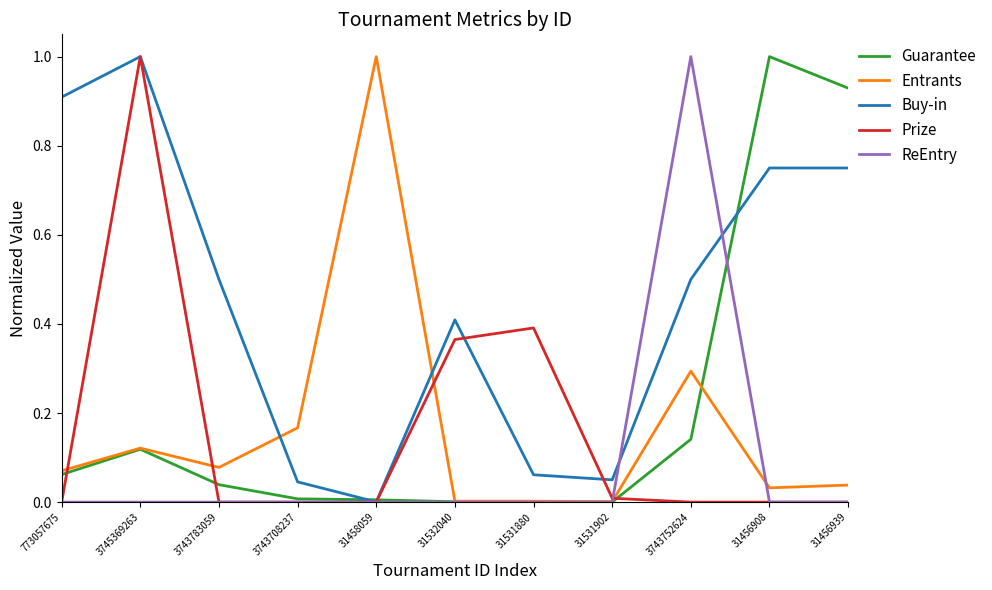

True or false: Entrants and Buy-in intersect in this chart.

True